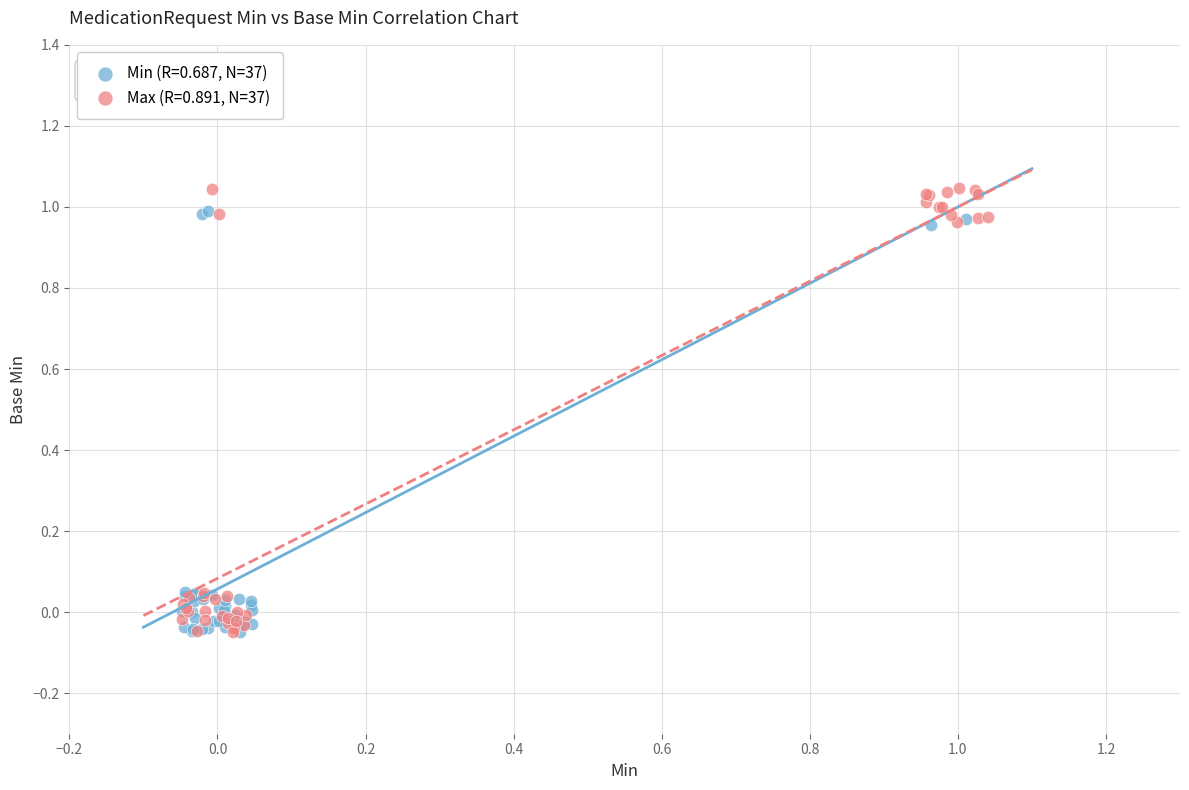

Which series has the widest spread of Y values?

Max (R=0.891, N=37)